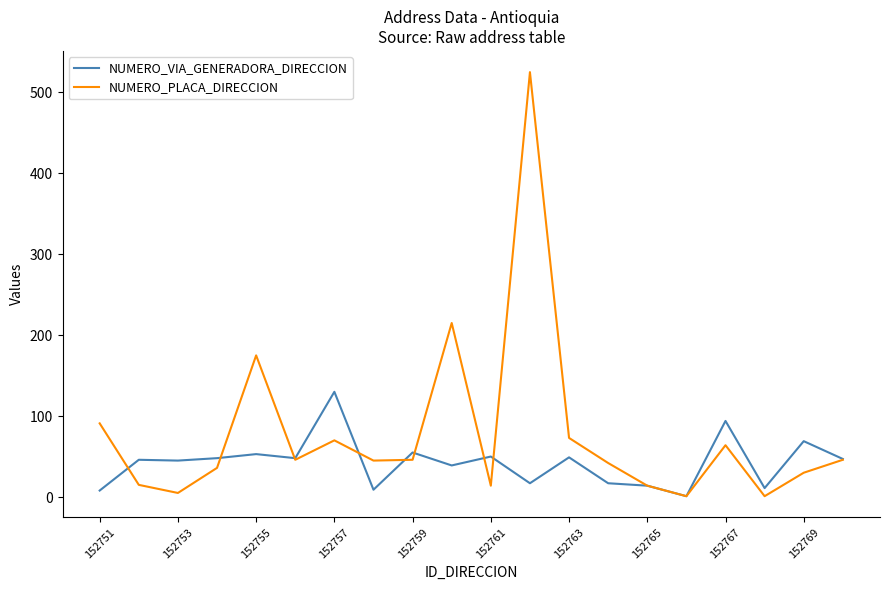

What is the greatest value displayed?

525